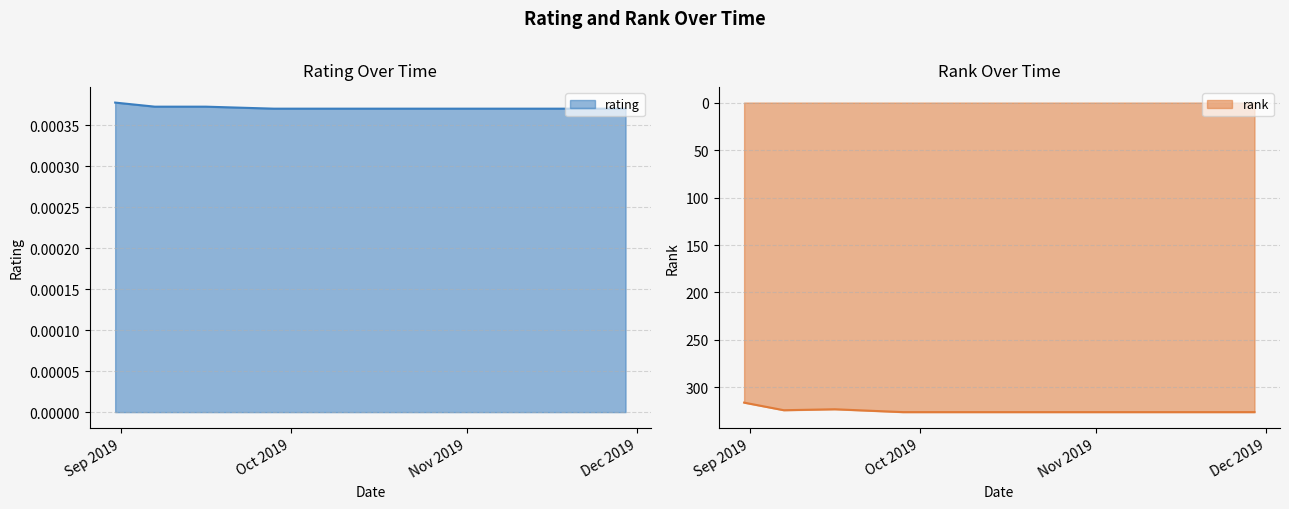

What is the lowest value of the rank series?

316